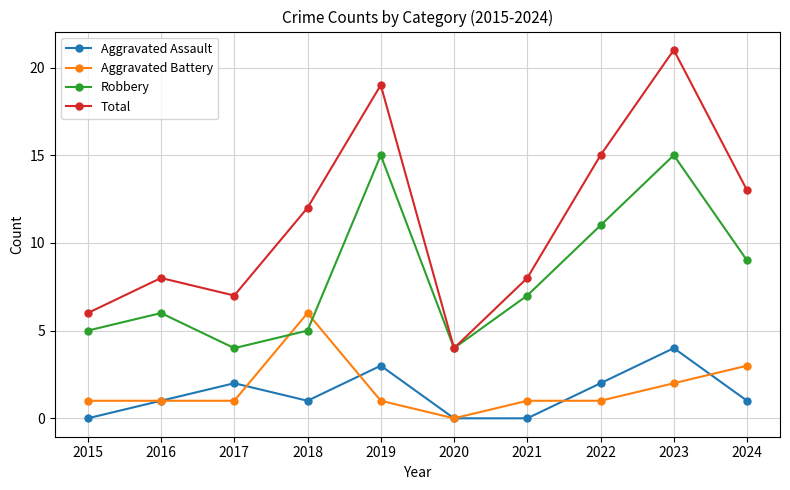

True or false: Aggravated Assault has more than 0 interior local peaks.

True